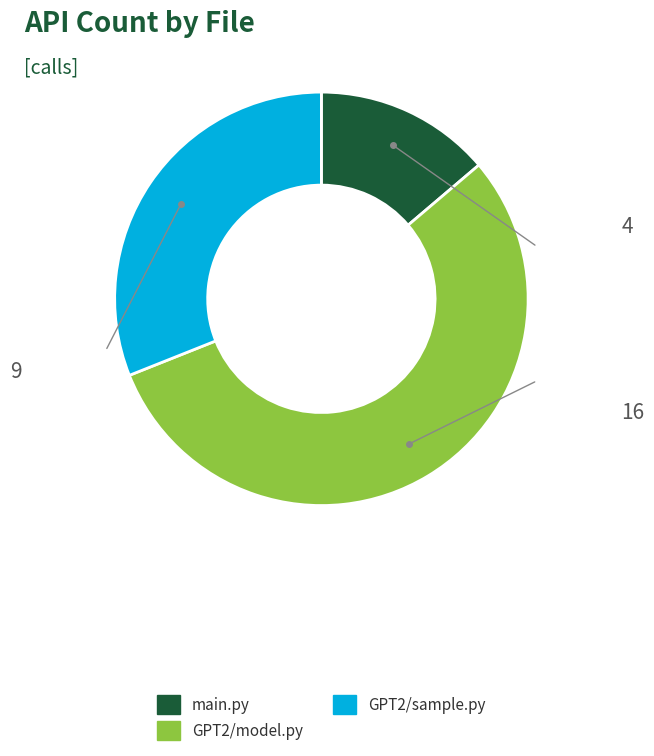

Rank the categories by value from highest to lowest.

GPT2/model.py, GPT2/sample.py, main.py